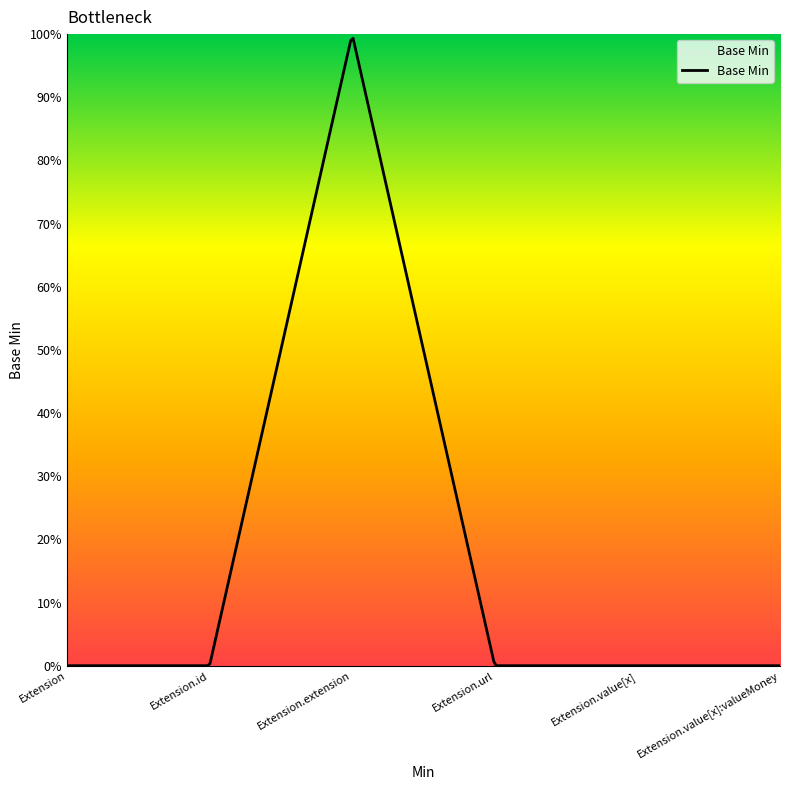

Is it true that the value at Extension.value[x] is 0?

False